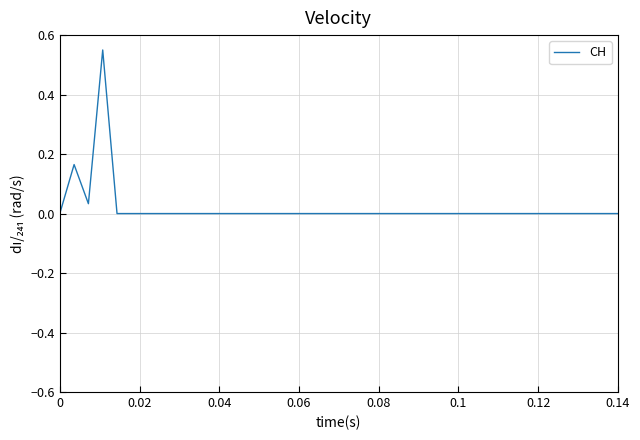

Is this an area chart (filled region under the line)?

No